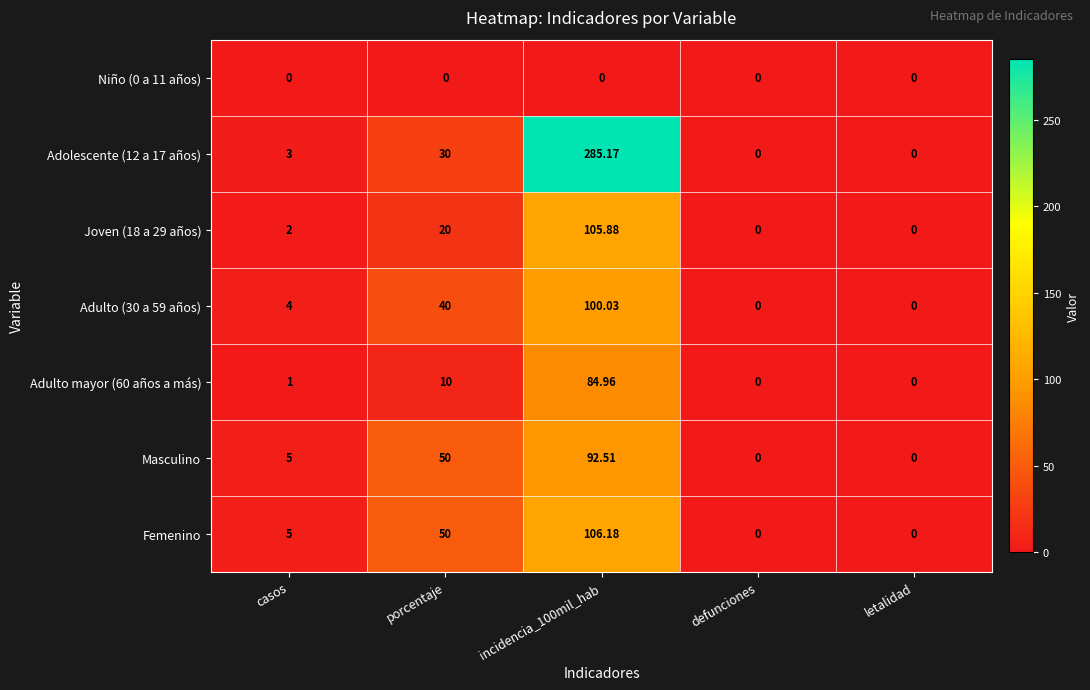

Which series has the largest range (max minus min)?

Adolescente (12 a 17 años)